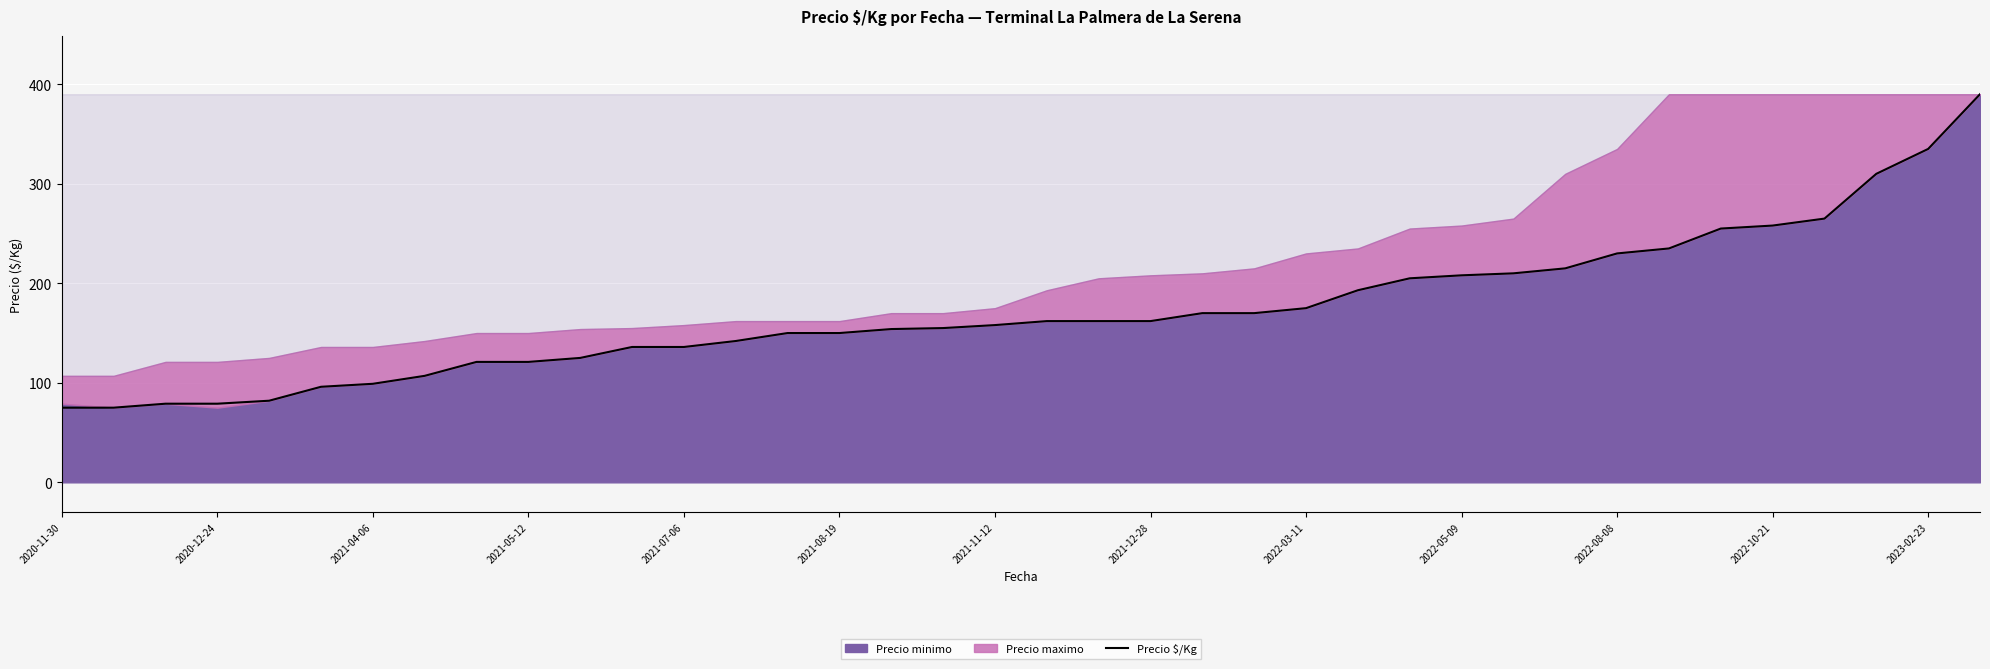

What is the maximum value shown in the chart?

390